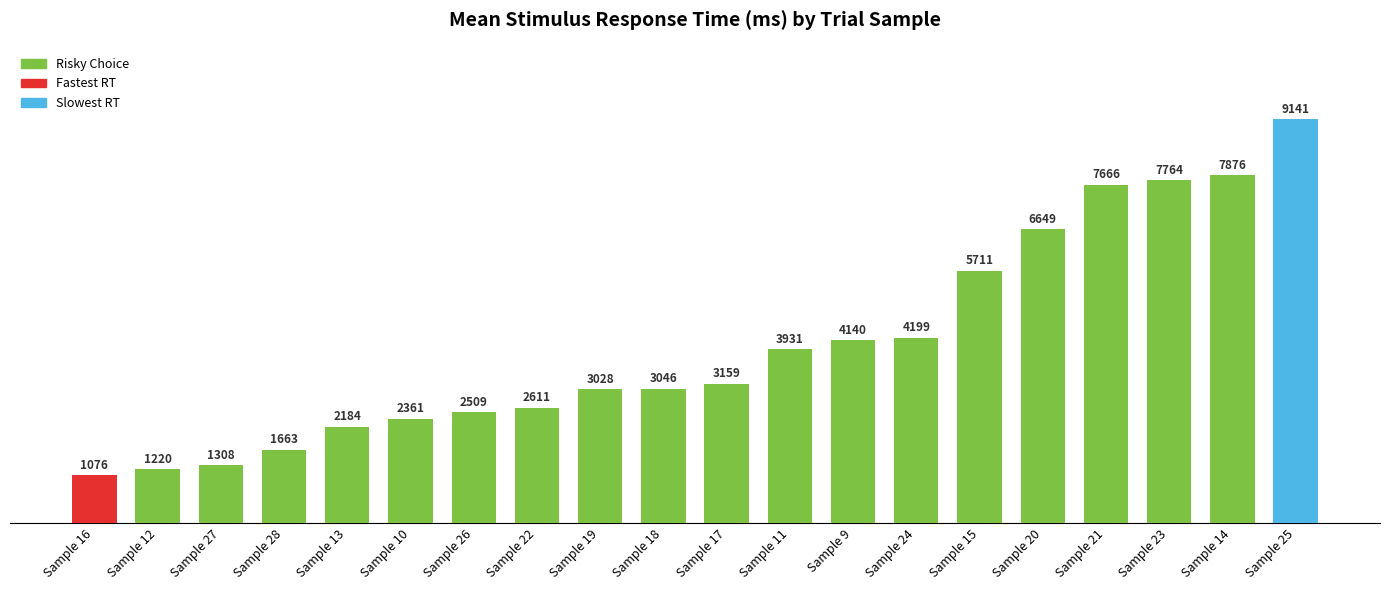

What is the change in value from Sample 10 to Sample 17?

+798